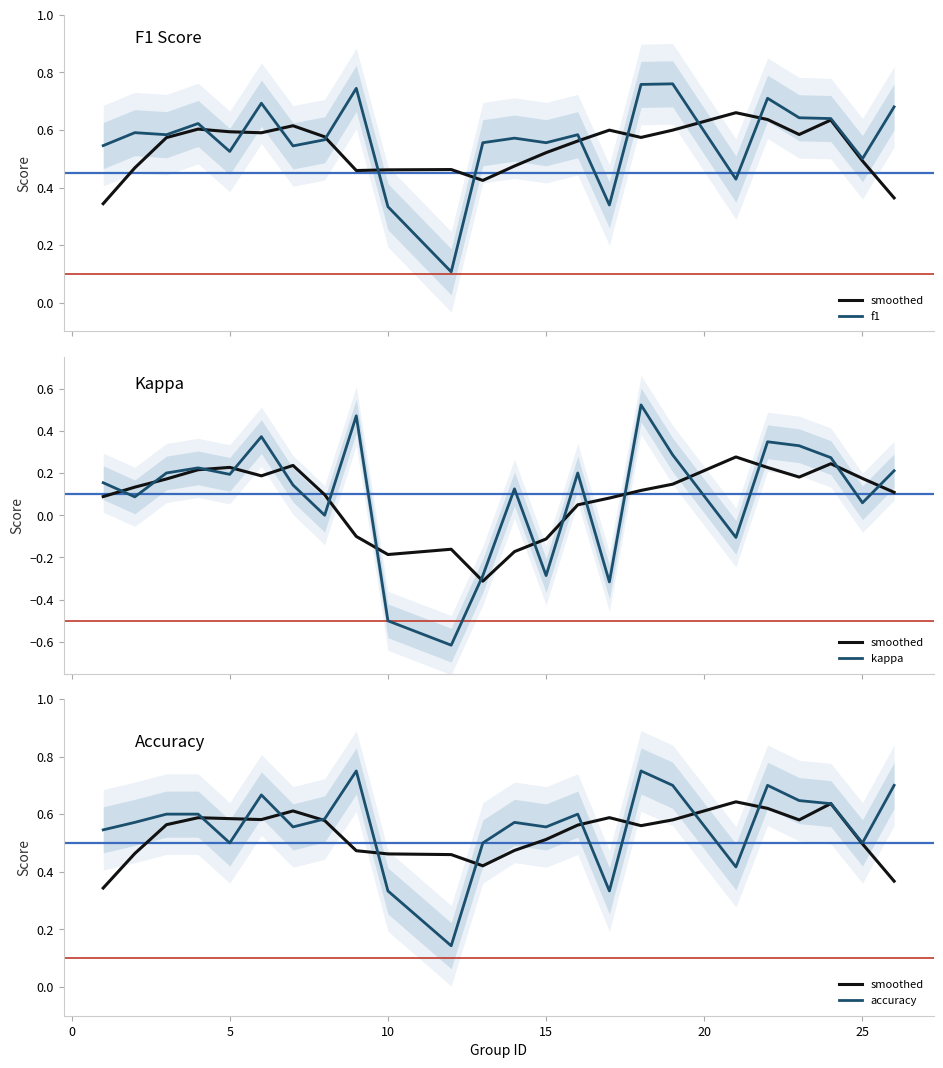

What is the difference between the second highest and minimum values in the kappa series?

1.1